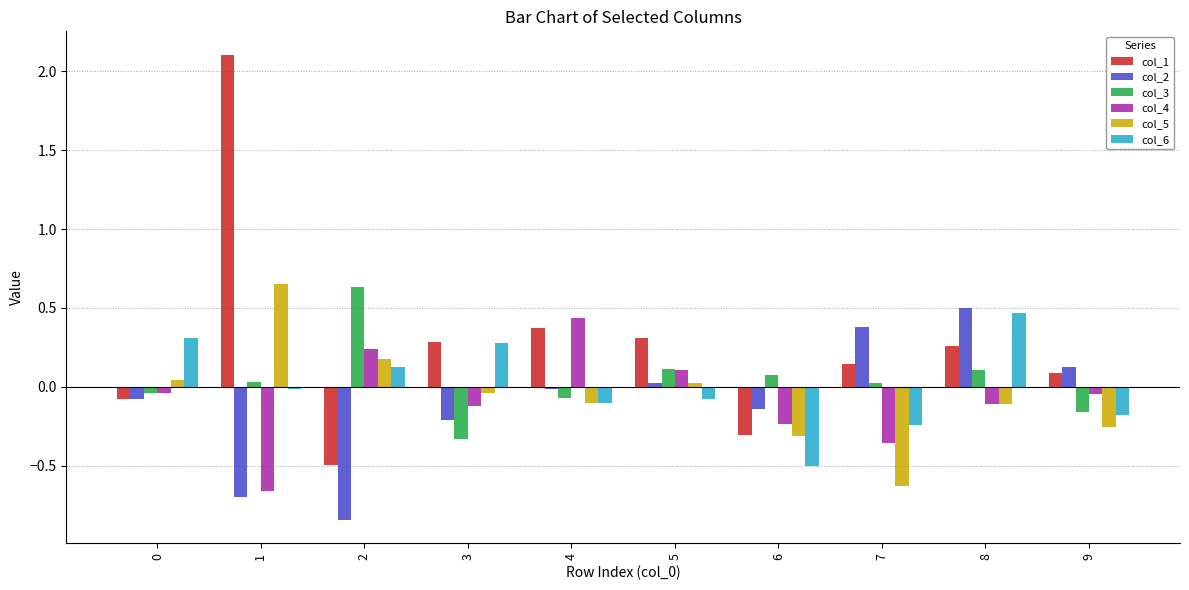

Count the number of categories in the chart.

10